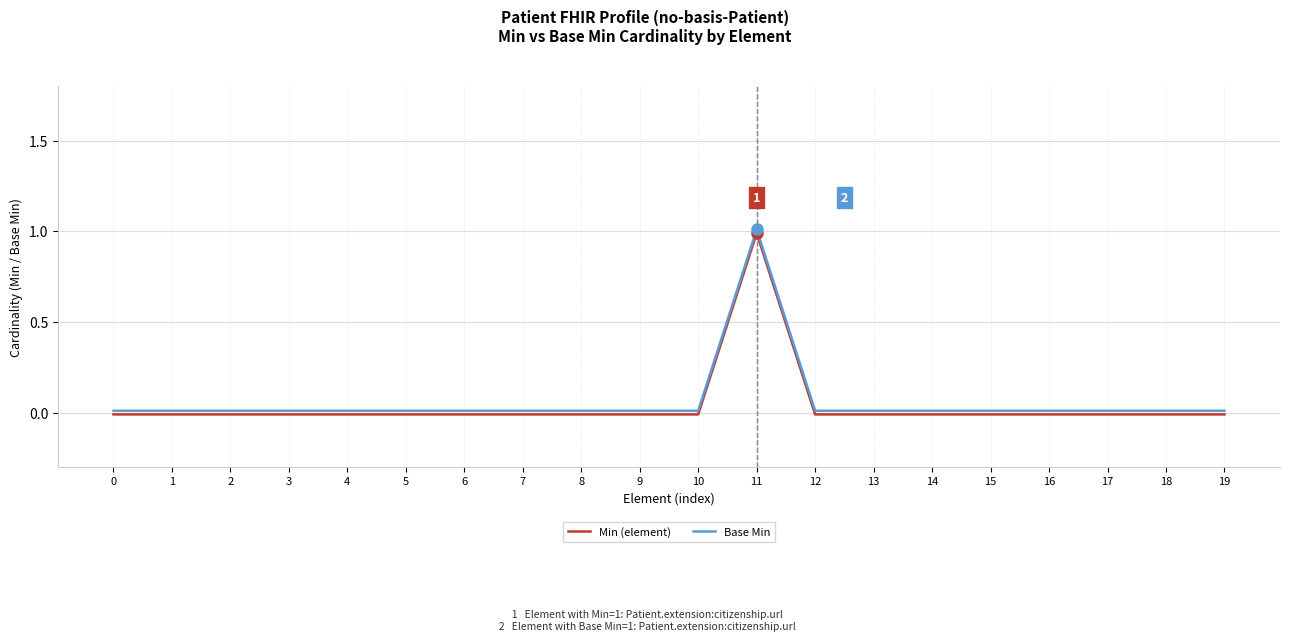

True or false: Base Min and Min (element) cross at least once.

False